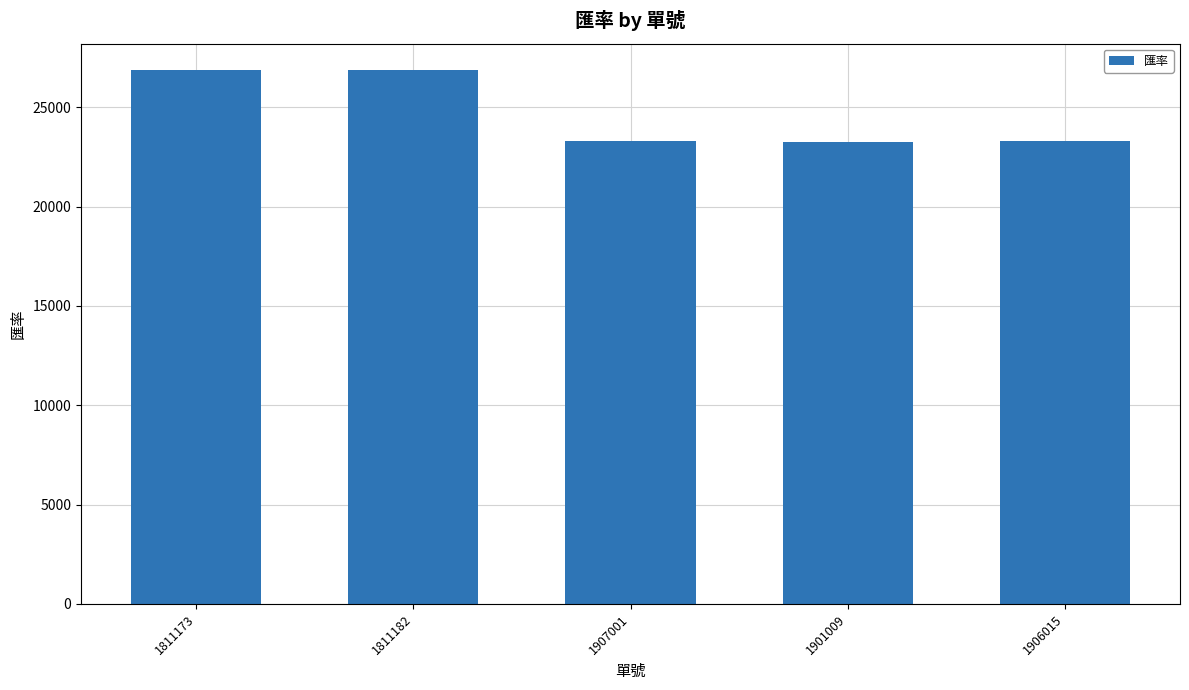

Are the bars grouped side by side (vs. stacked)?

No